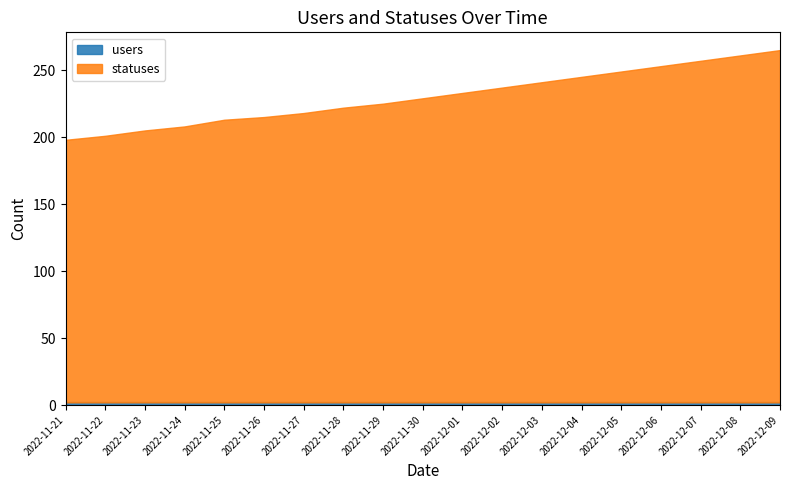

How many data points in statuses are above 229?

9